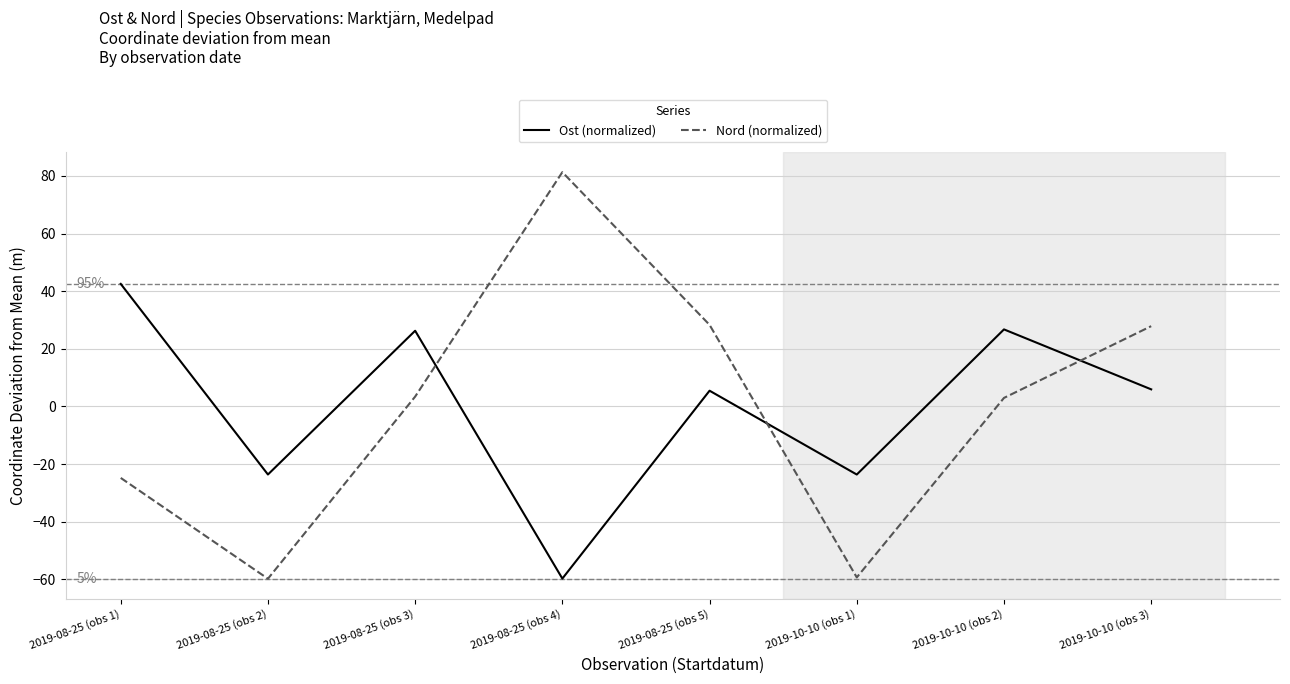

In Nord (normalized), how many points are higher than both neighbors (excluding endpoints)?

1